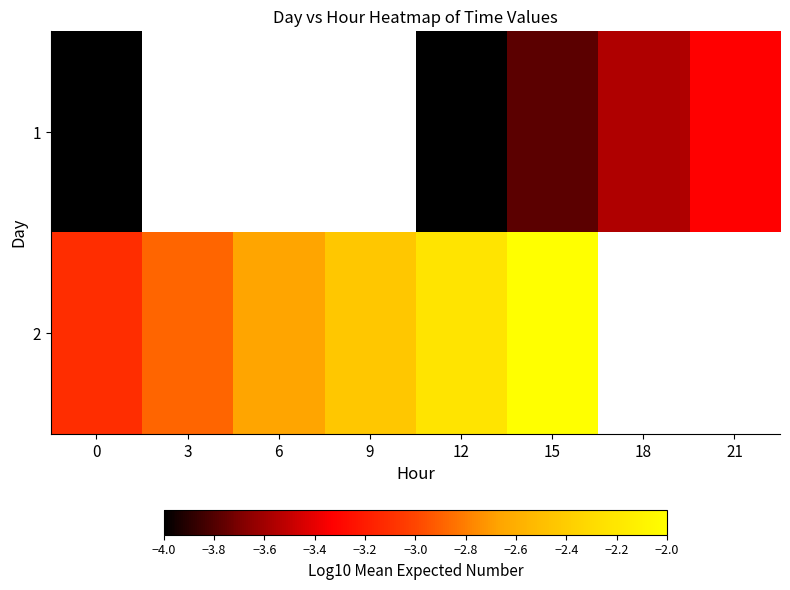

What is the difference between the maximum and minimum values in the 2 series?

1.1